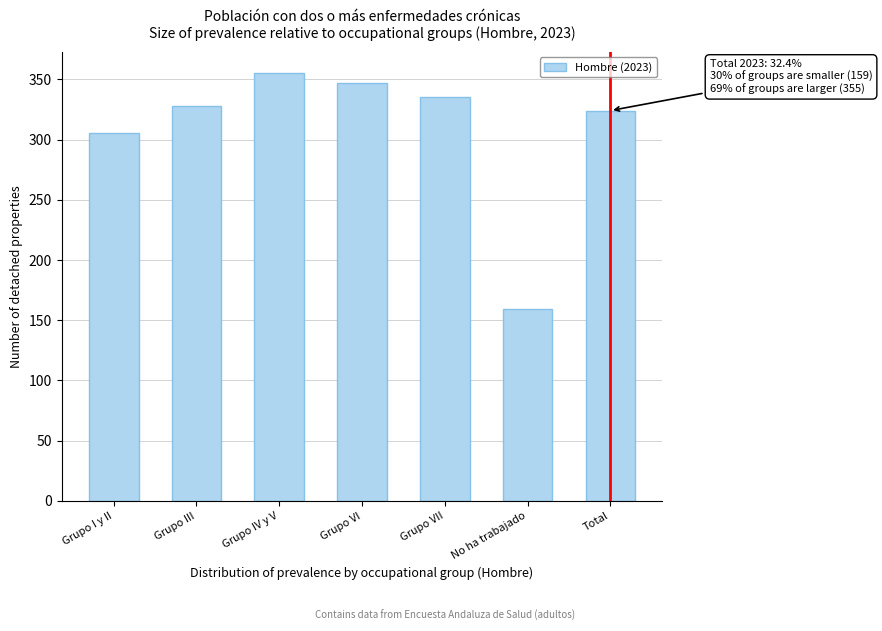

Reading left to right, transcribe all the data shown in this chart.

305	328	355	347	335	159	324